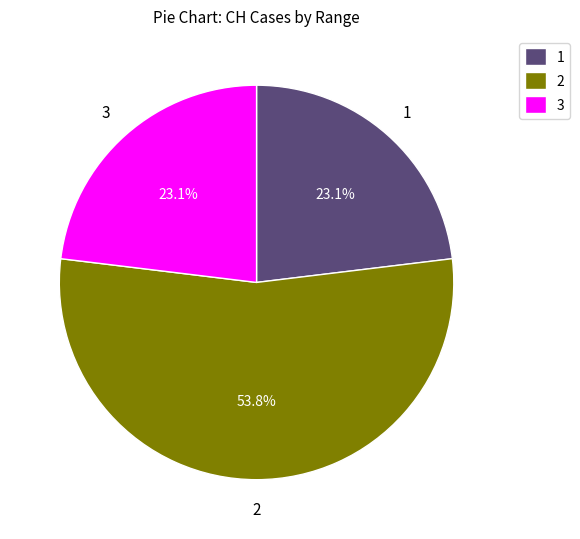

What is the majority slice?

2